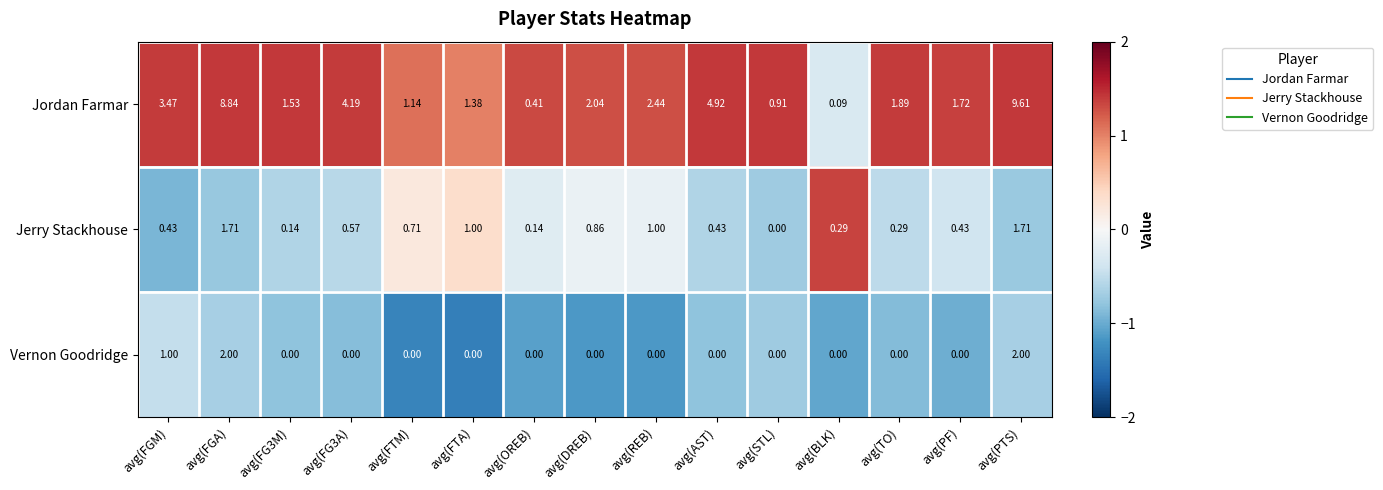

List the series in order of their peak value, lowest first.

Jerry Stackhouse, Vernon Goodridge, Jordan Farmar